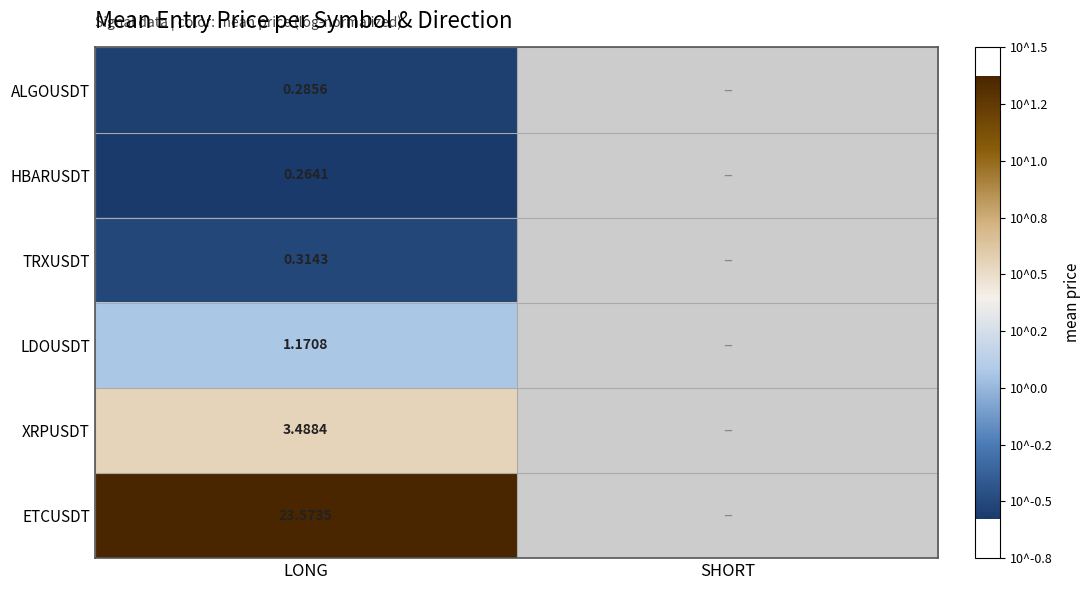

At LONG, list the series in order from smallest to largest.

HBARUSDT, ALGOUSDT, TRXUSDT, LDOUSDT, XRPUSDT, ETCUSDT